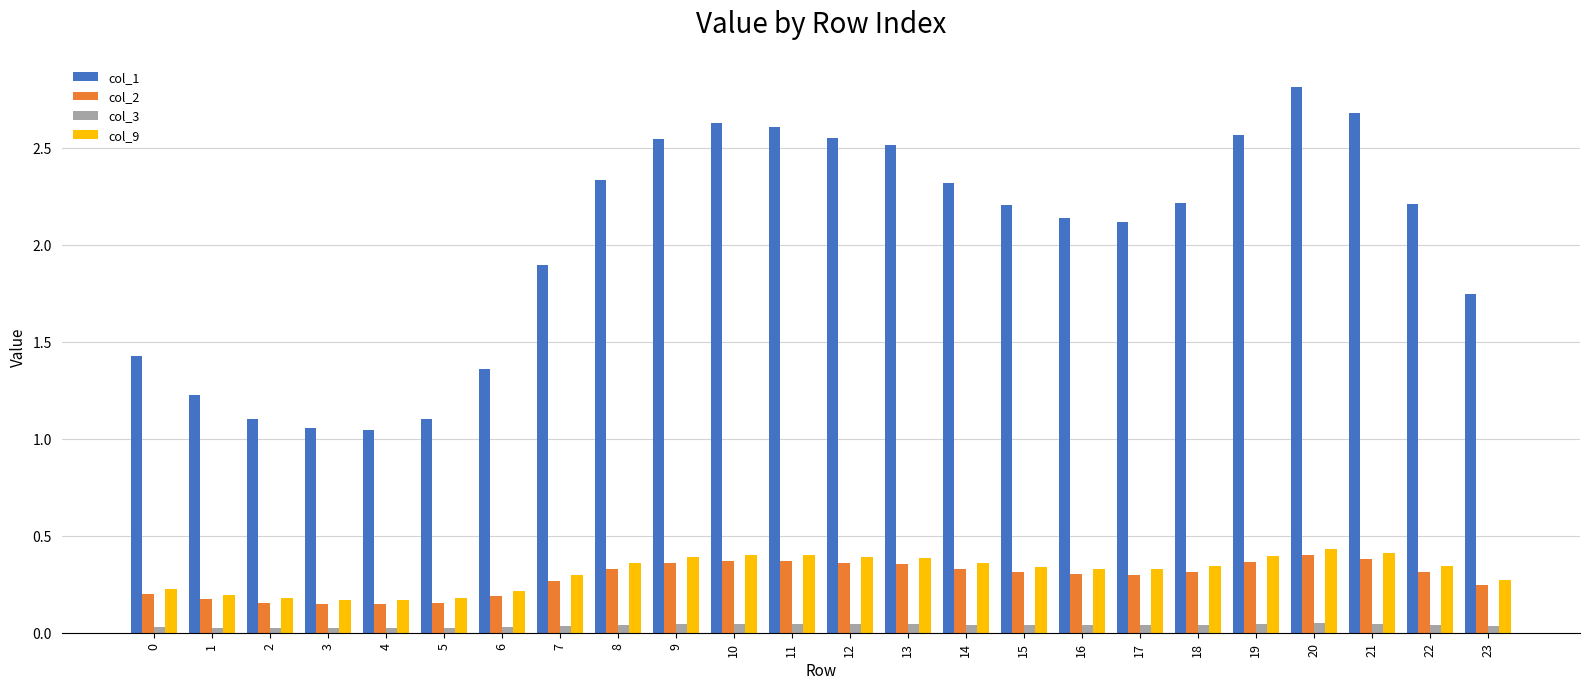

True or false: col_1 has a value of 3.2 at 7.

False